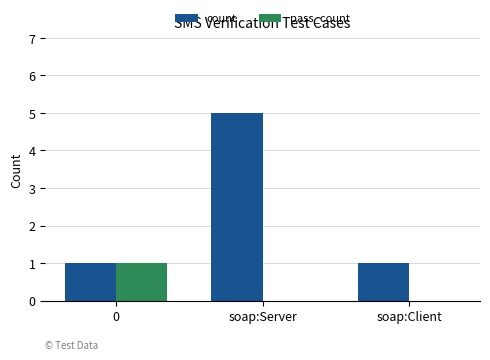

Which series has the widest spread of values?

count